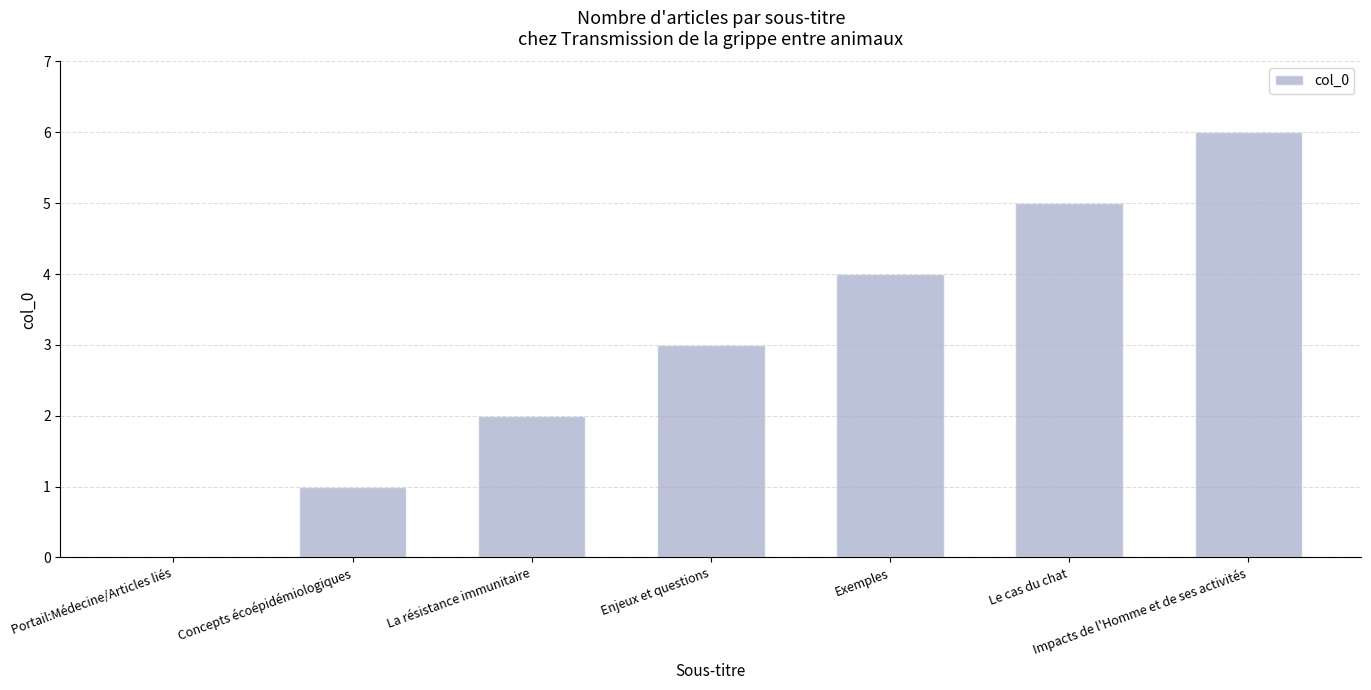

Reading left to right, extract all data points from this chart.

Portail:Médecine/Articles liés=0	Concepts écoépidémiologiques=1	La résistance immunitaire=2	Enjeux et questions=3	Exemples=4	Le cas du chat=5	Impacts de l'Homme et de ses activités=6